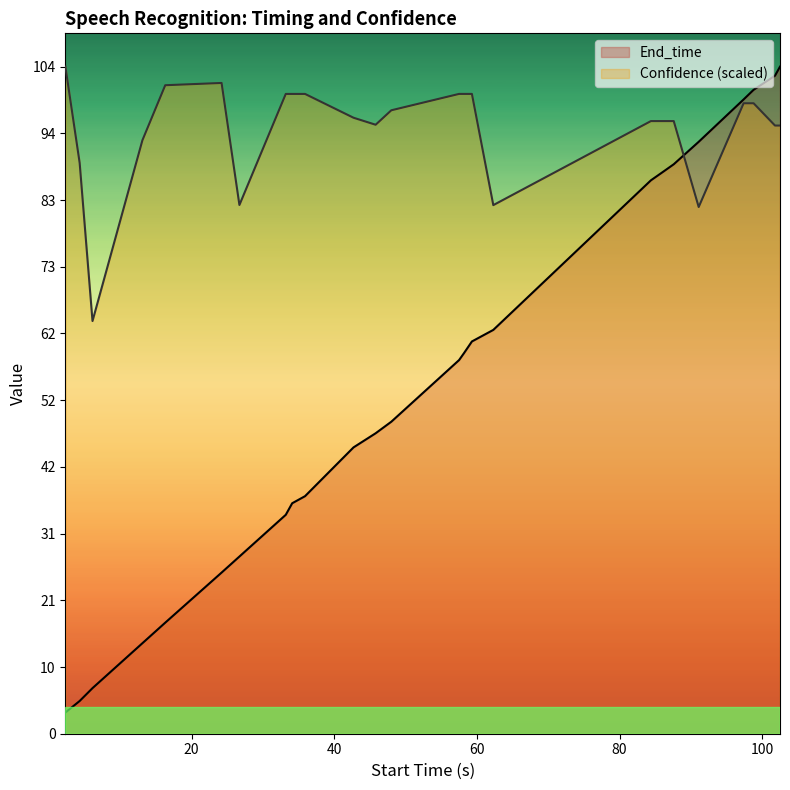

List the series in order of their overall mean, highest first.

Confidence (scaled), End_time